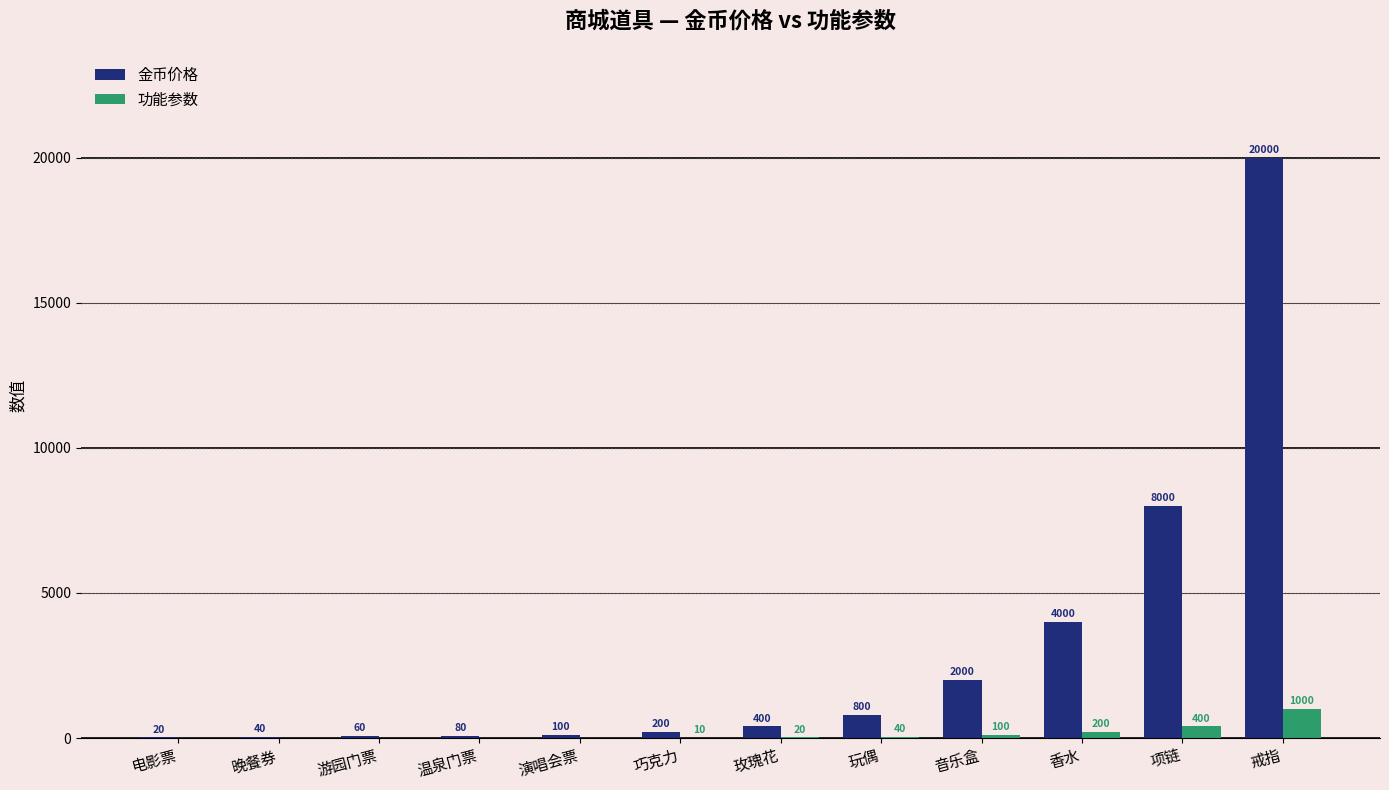

What is the total value across all series at 电影票?

20